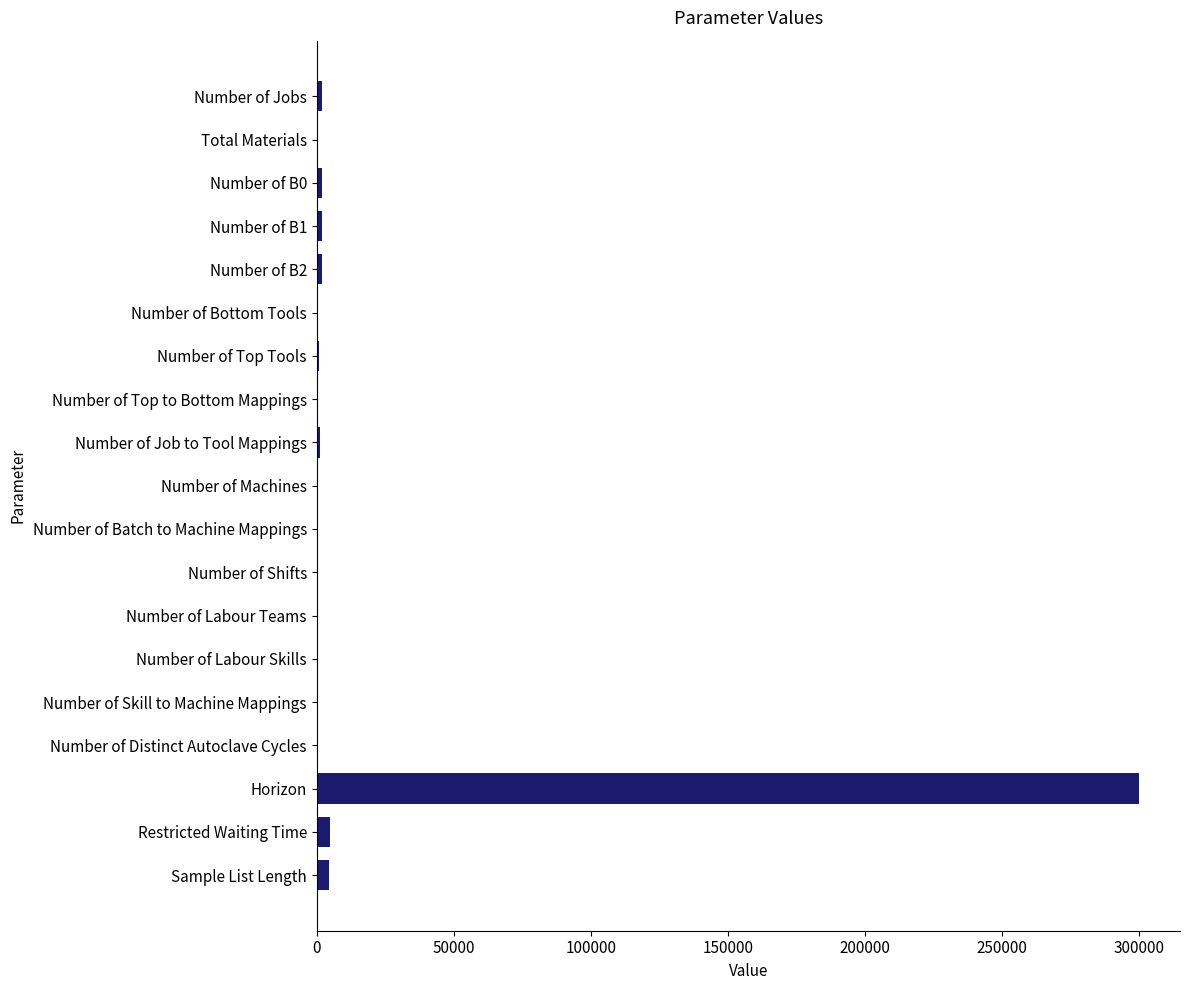

What is the sum of all values?

321318